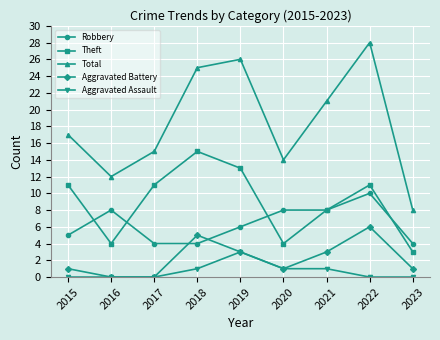

Count the number of data series in this chart.

5